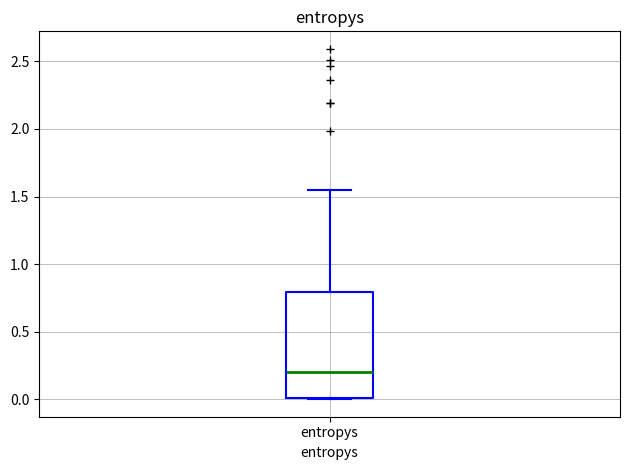

Where is the upper edge of the box for entropys on the y-axis? The values are not printed on the chart, so give them approximately, as read against the axis.

0.80